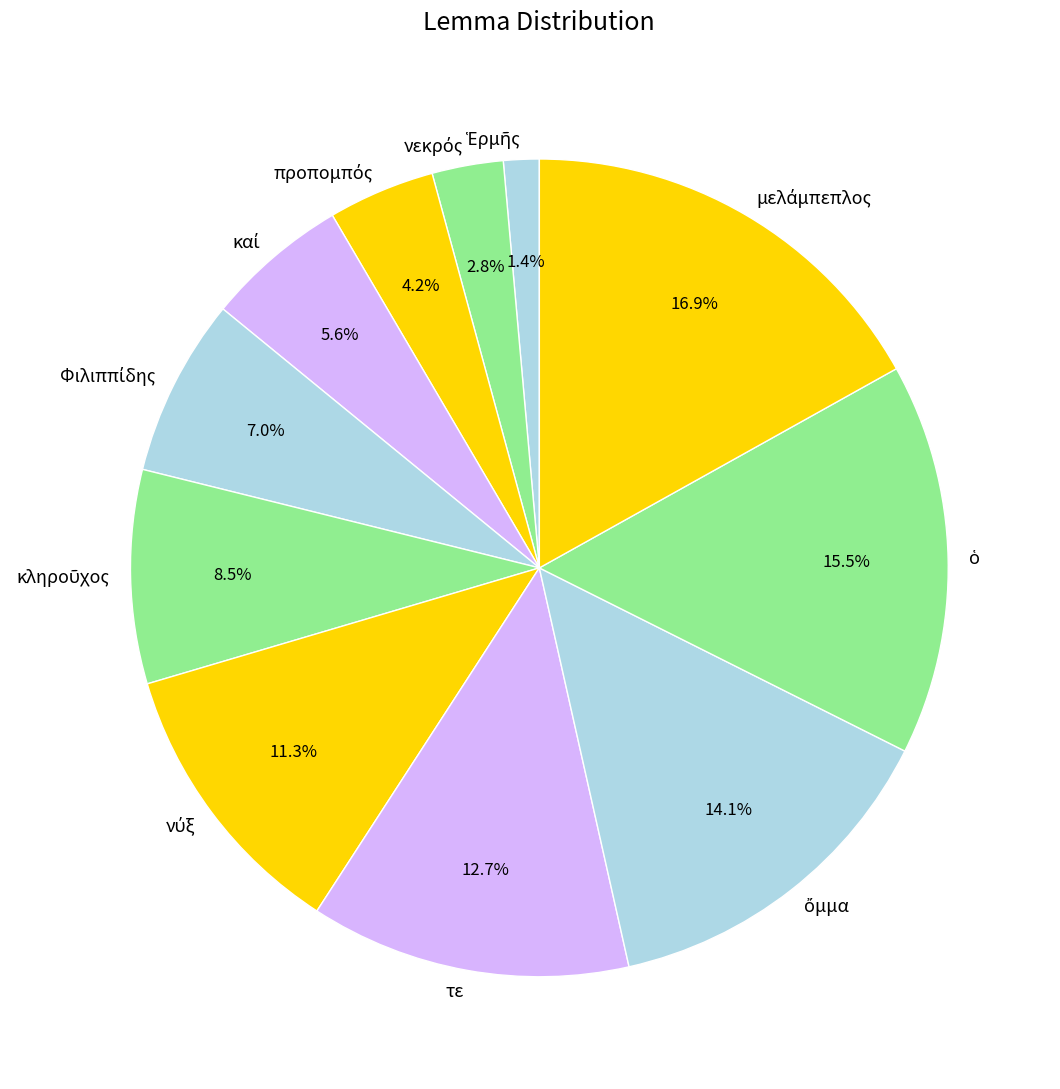

Does any single category account for the majority?

No